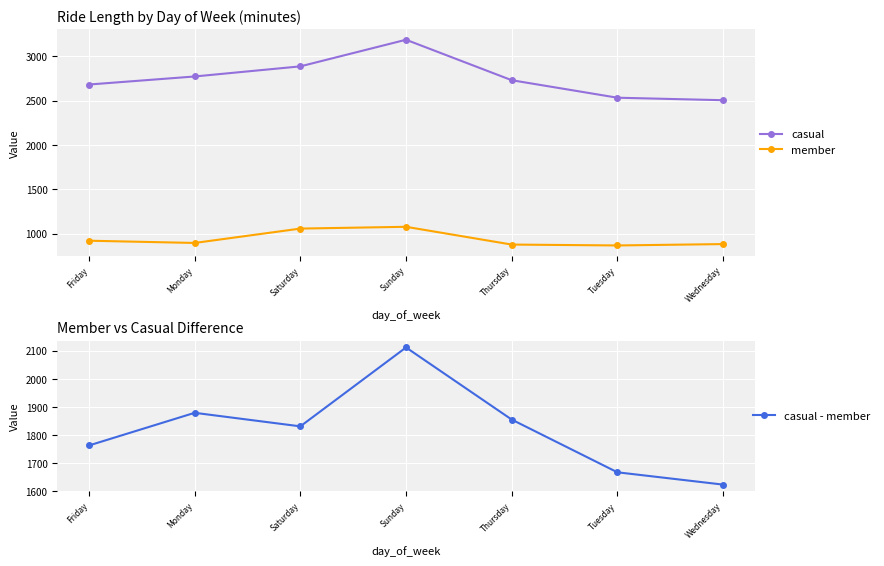

What is the difference between the maximum and minimum values in the casual series?

682.7